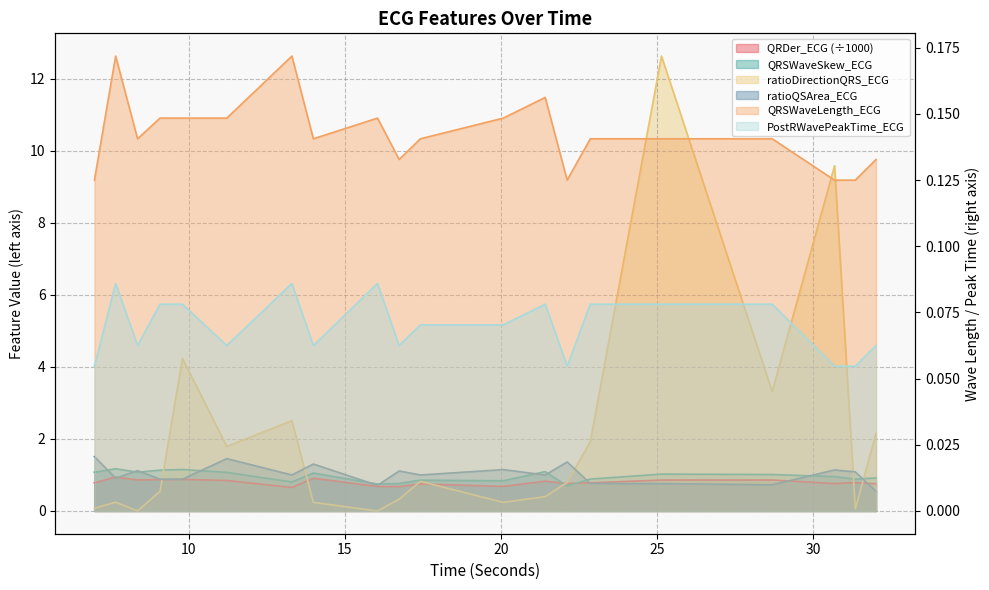

True or false: QRDer_ECG and QRSWaveLength_ECG cross at least once.

False